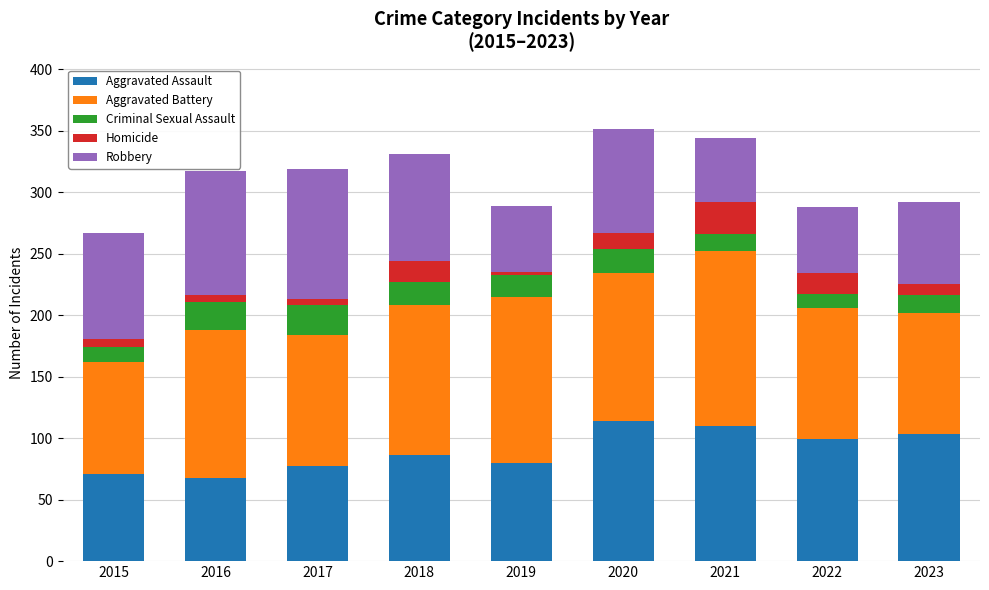

What is the maximum value for Aggravated Assault?

114